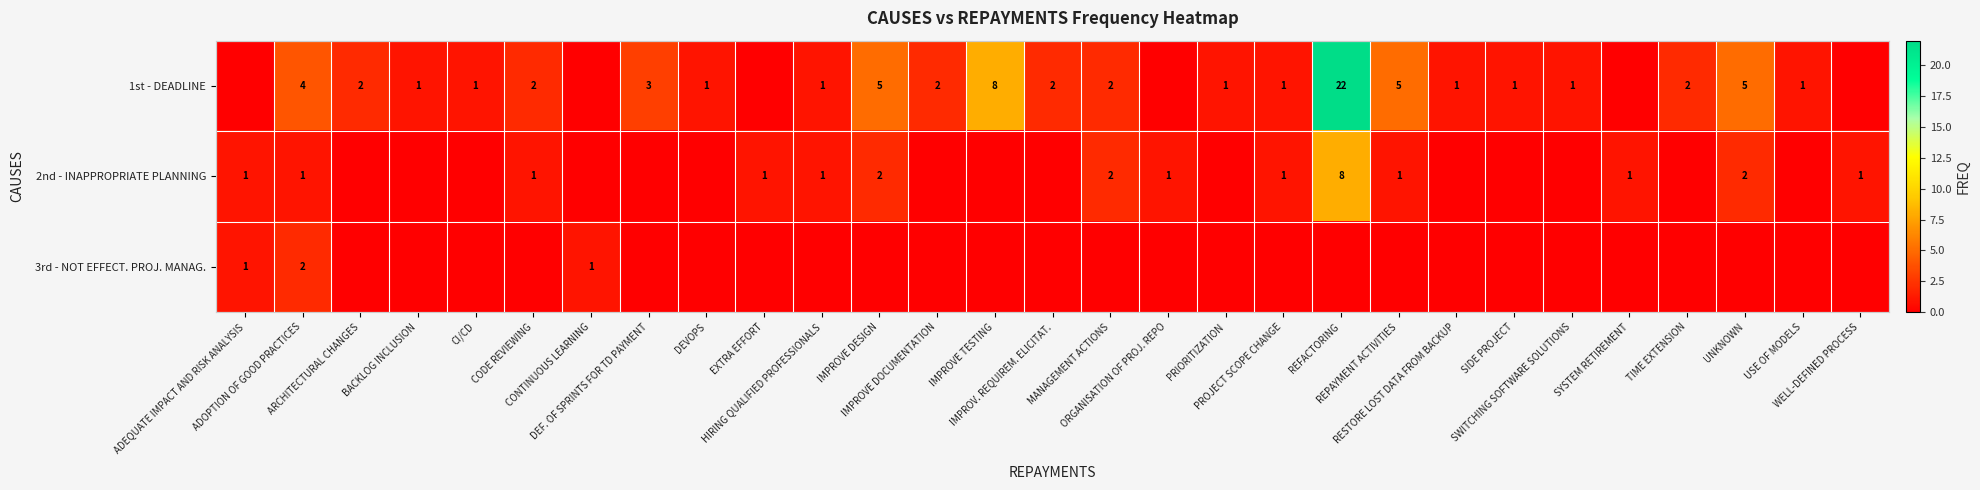

What is the sum of the 2nd - INAPPROPRIATE PLANNING values at REFACTORING and BACKLOG INCLUSION?

8